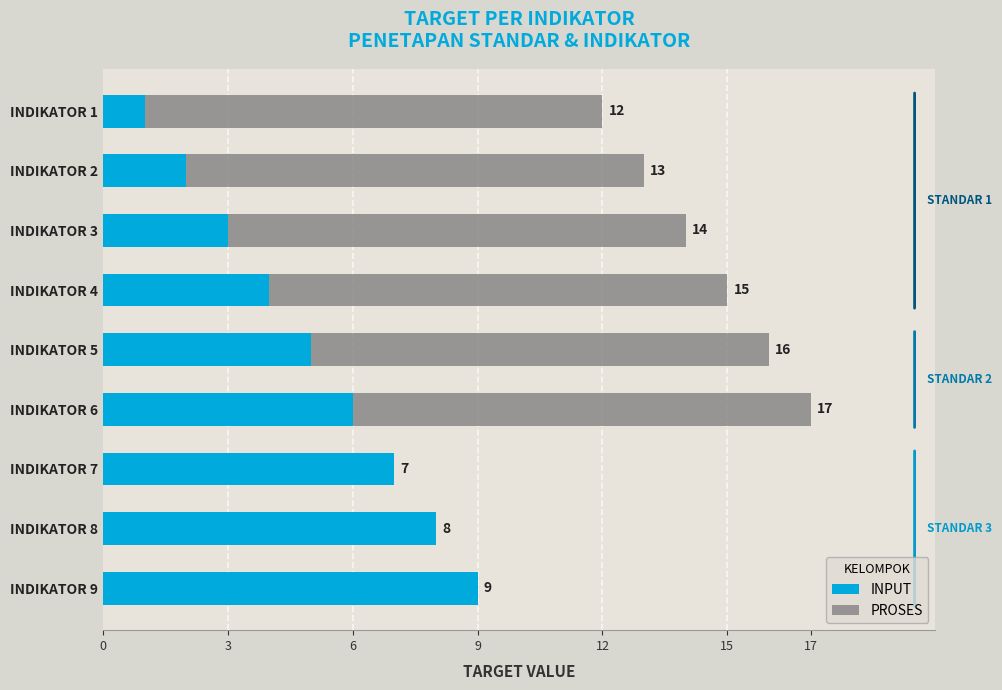

How many bars are there in each group?

2